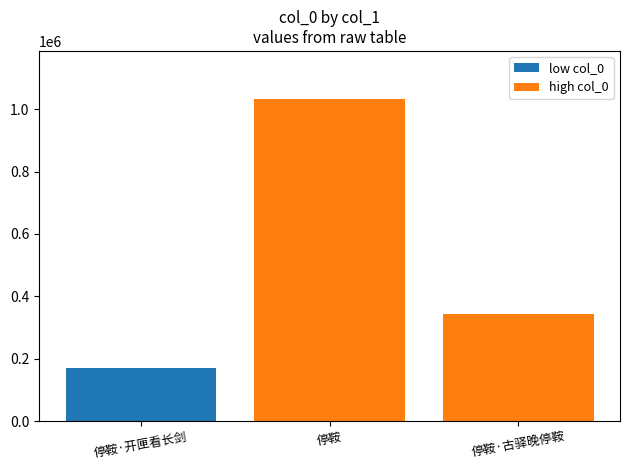

The high col_0 series shows 331558 at 停鞍. True or false?

False